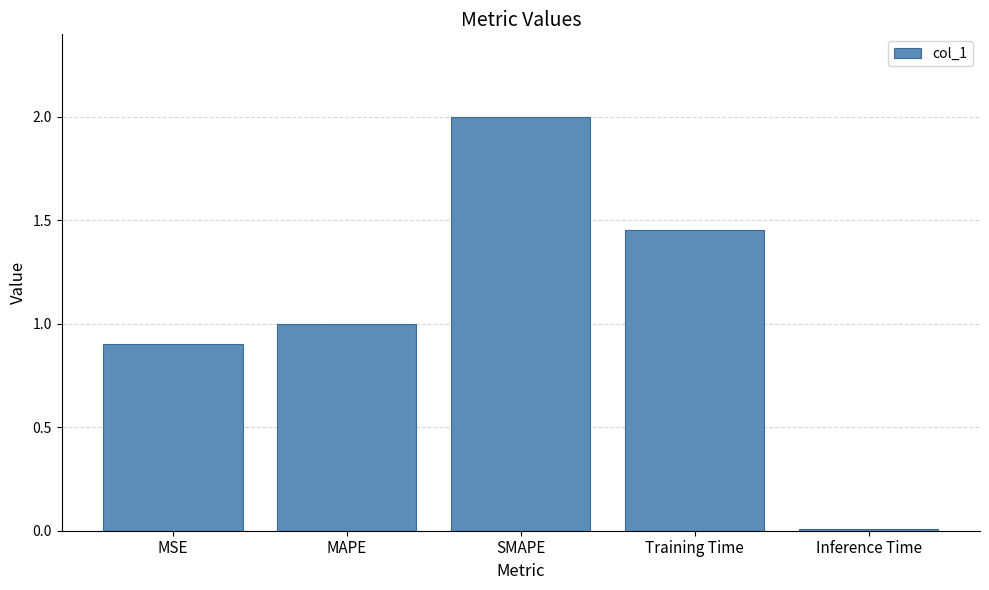

What is the label of the 3rd bar from the right?

SMAPE